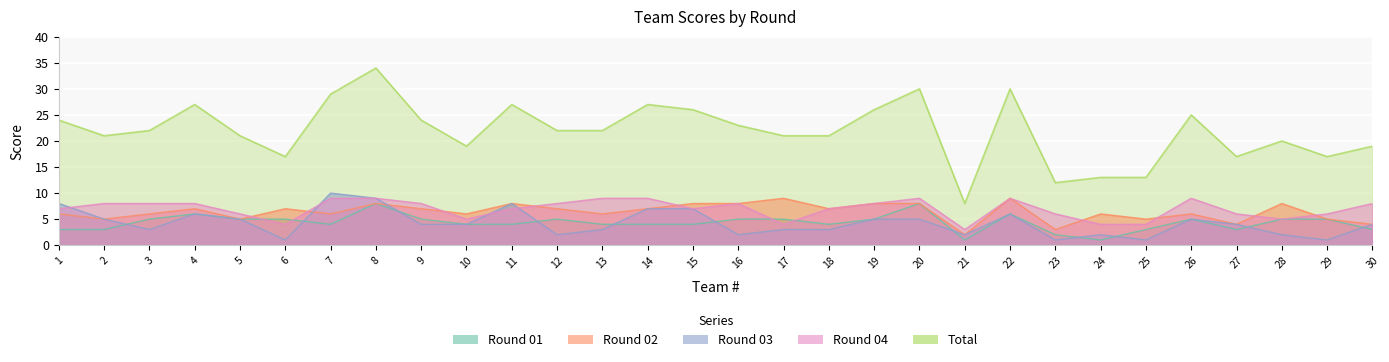

Which series ends up on top after the final intersection of Round 01 and Round 04?

Round 04